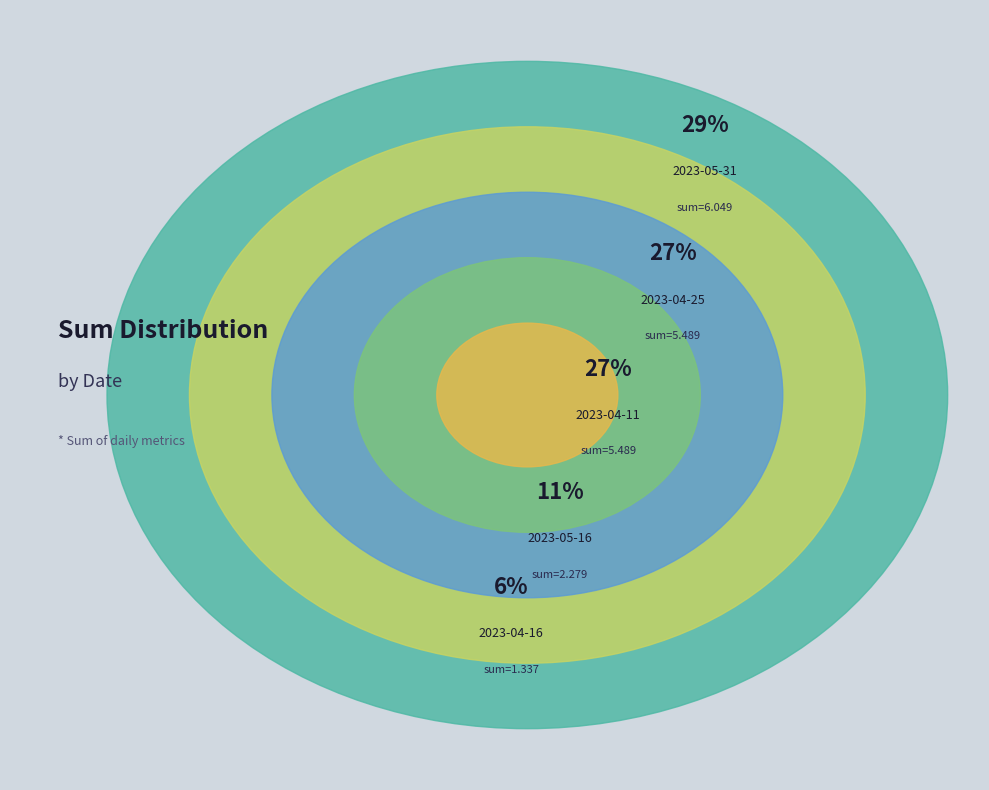

To the nearest percent, what portion does 2023-04-25 represent?

27%